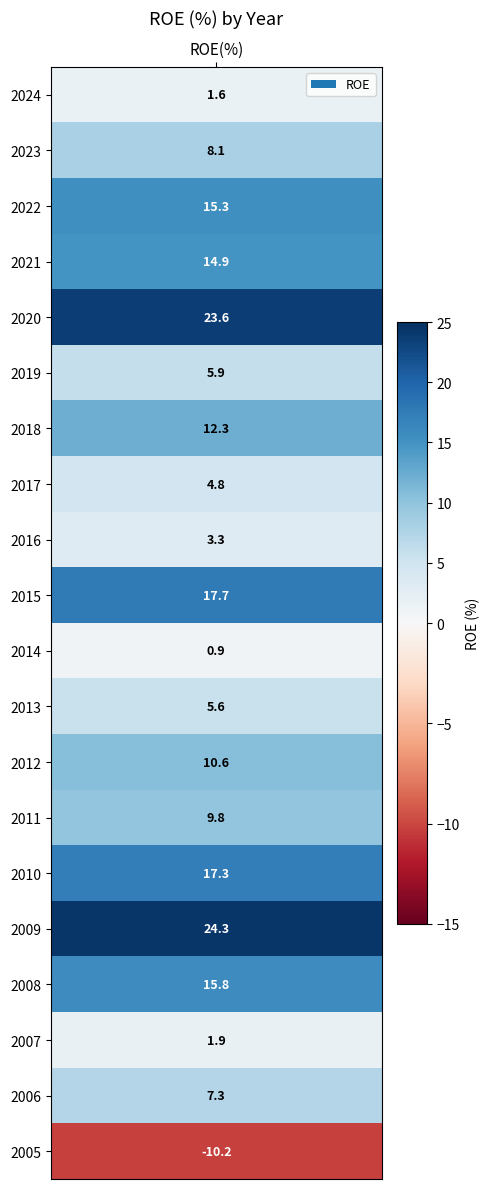

Reading right to left, extract all data points from this chart.

2005=-10.2	2006=7.3	2007=1.9	2008=15.8	2009=24.3	2010=17.3	2011=9.8	2012=10.6	2013=5.6	2014=0.9	2015=17.7	2016=3.3	2017=4.8	2018=12.3	2019=5.9	2020=23.6	2021=14.9	2022=15.3	2023=8.1	2024=1.6